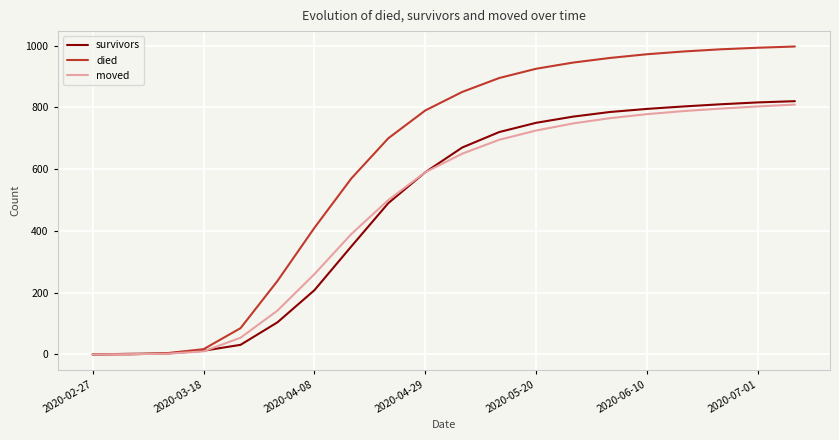

What is the maximum value for moved?

809